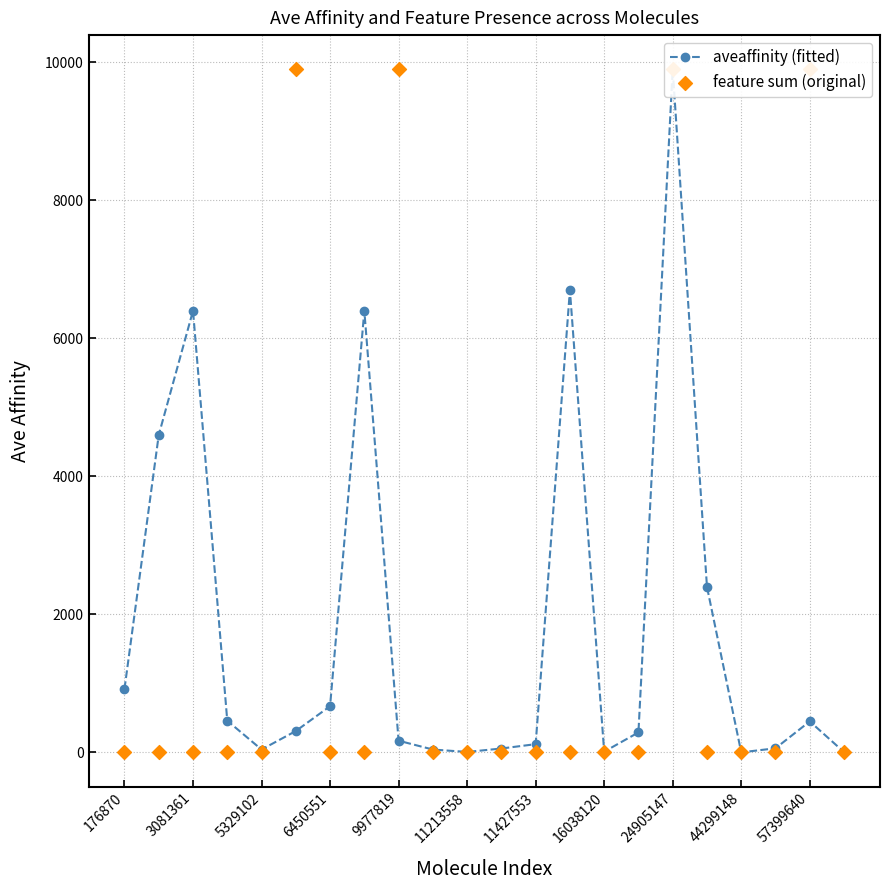

Which series reaches the minimum Y coordinate?

feature sum (original)